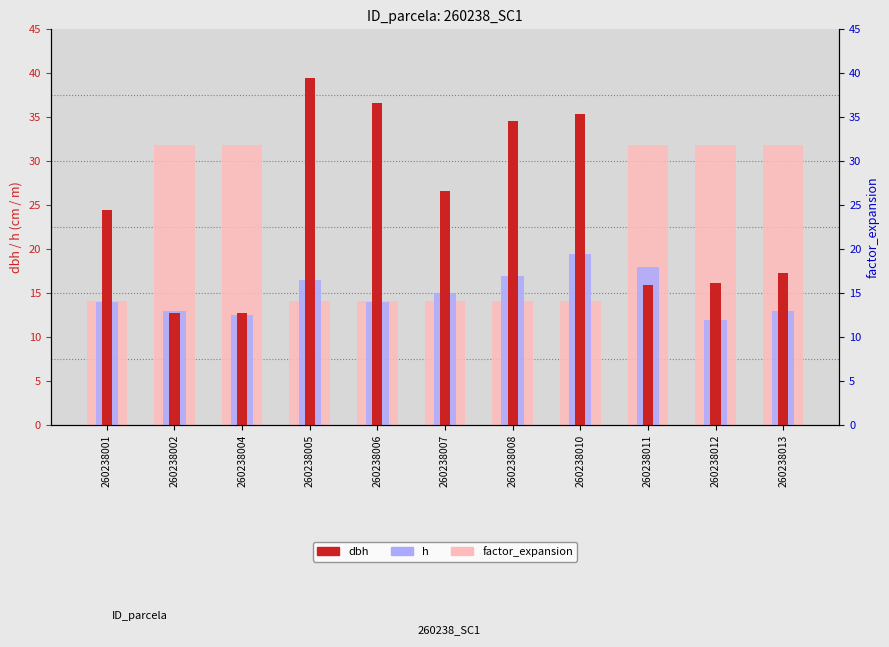

Reading left to right, what are all the values shown in this chart?

factor_expansion: 14.2	31.8	31.8	14.2	14.2	14.2	14.2	14.2	31.8	31.8	31.8
h: 14.0	13.0	12.5	16.5	14.0	15.0	17.0	19.5	18.0	12.0	13.0
dbh: 24.4	12.8	12.8	39.5	36.6	26.6	34.5	35.4	16.0	16.2	17.3